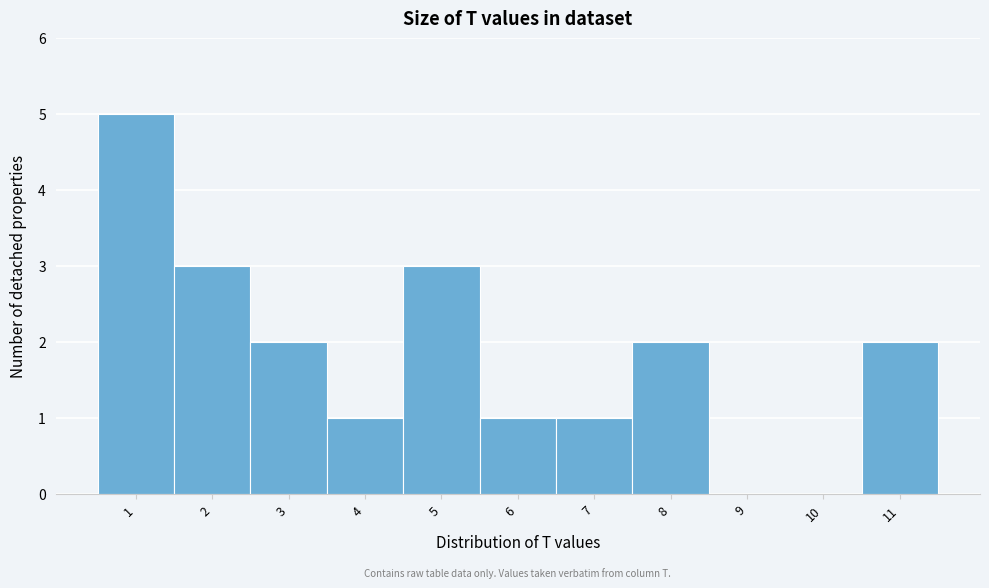

Reading left to right, extract all data points from this chart.

1=5	2=3	3=2	4=1	5=3	6=1	7=1	8=2	9=0	10=0	11=2